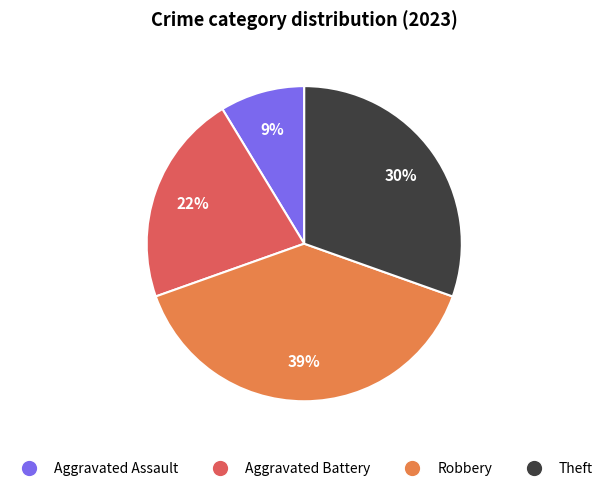

Is the sum of Theft and Robbery greater than half?

Yes